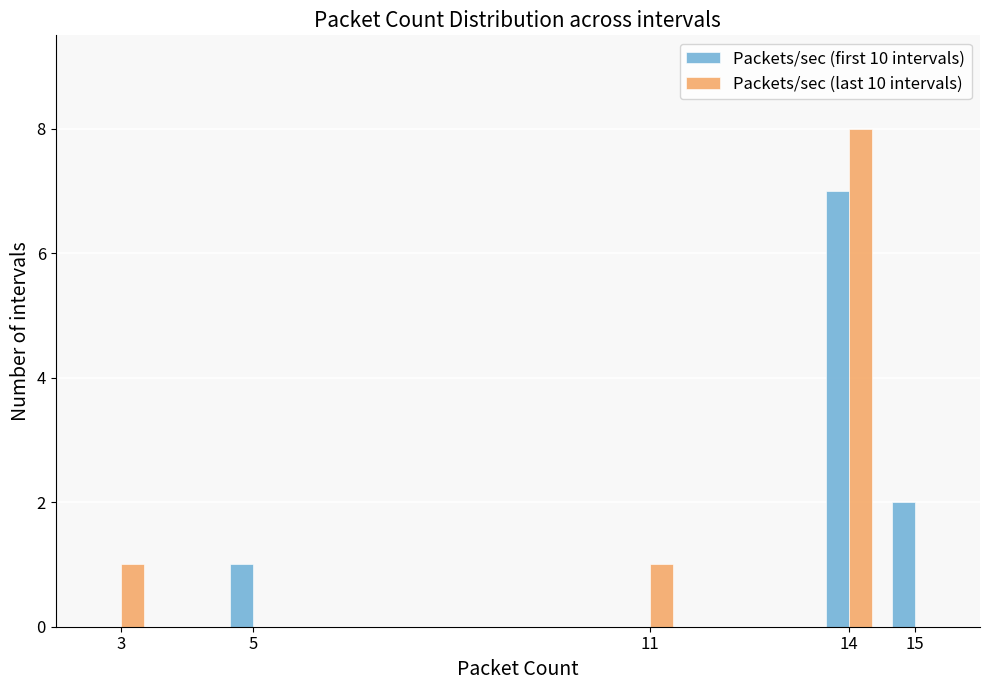

What is the sum of all Packets/sec (last 10 intervals) values?

10